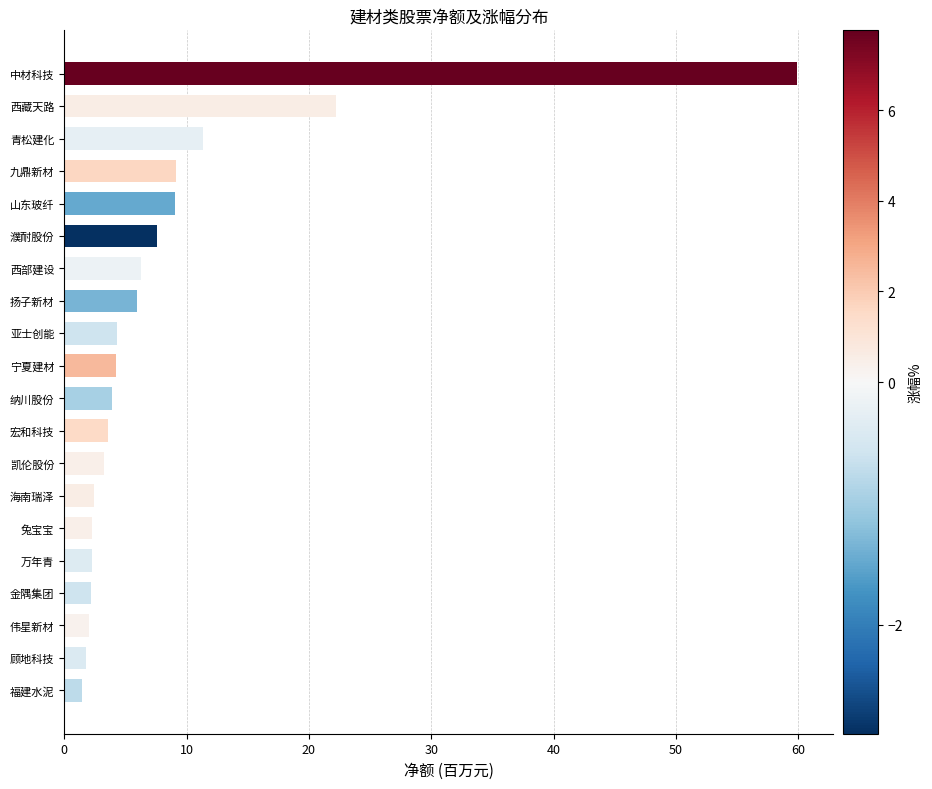

What is the ratio of the value at 亚士创能 to the value at 纳川股份?

1.1